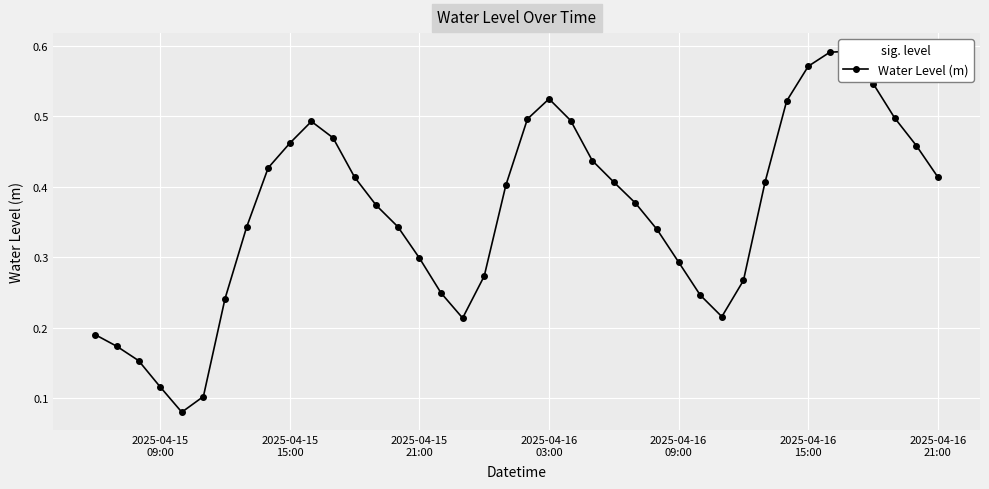

Reading right to left, list all the values displayed in this chart.

0.4	0.5	0.5	0.5	0.6	0.6	0.6	0.5	0.4	0.3	0.2	0.2	0.3	0.3	0.4	0.4	0.4	0.5	0.5	0.5	0.4	0.3	0.2	0.2	0.3	0.3	0.4	0.4	0.5	0.5	0.5	0.4	0.3	0.2	0.1	0.1	0.1	0.2	0.2	0.2